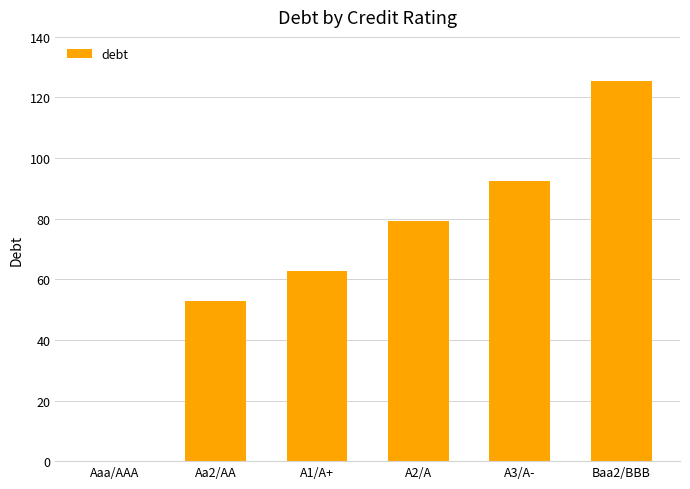

How many categories are shown in the chart?

6